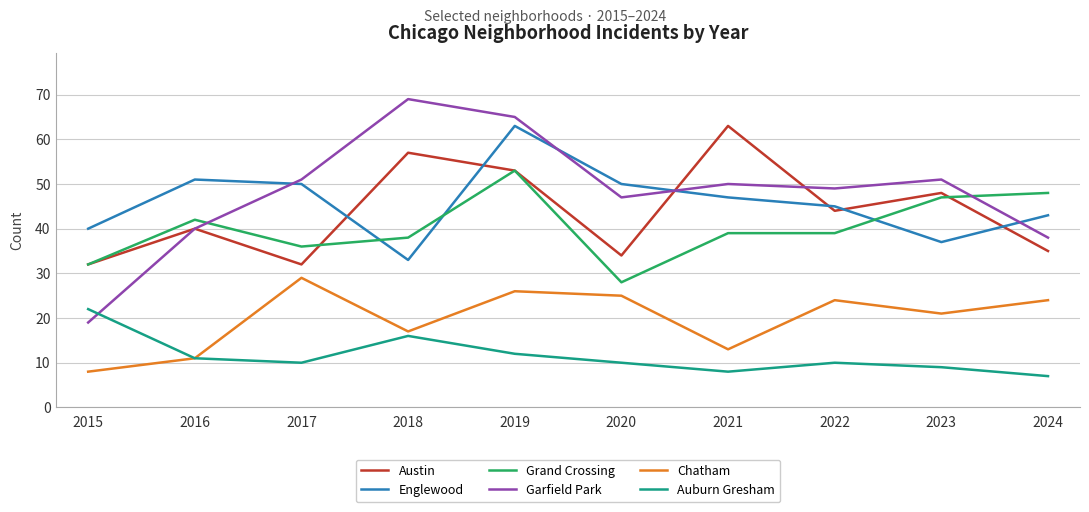

True or false: Auburn Gresham and Austin cross at least once.

False